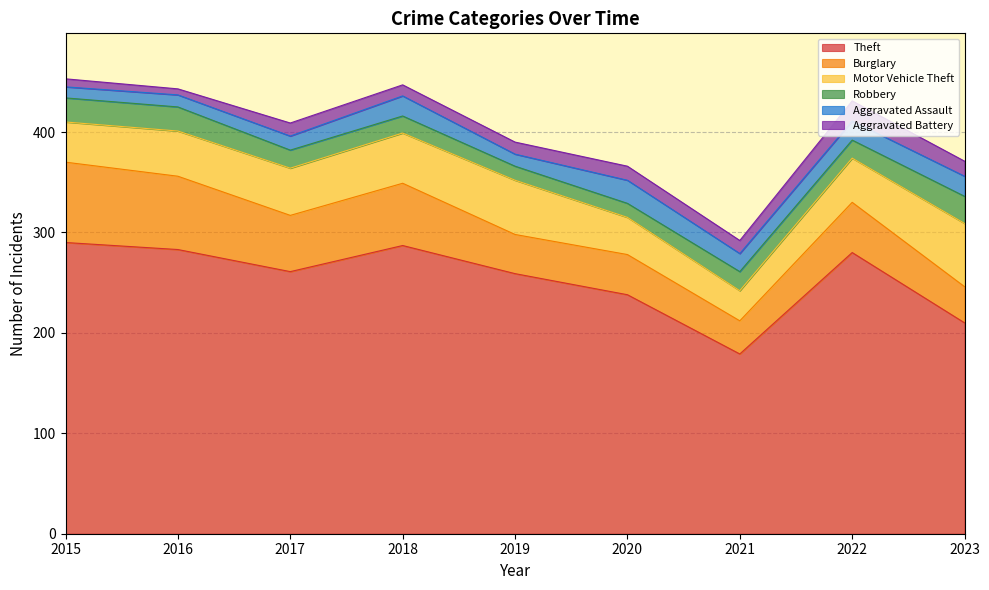

What are all the series names shown in the legend?

Theft, Burglary, Motor Vehicle Theft, Robbery, Aggravated Assault, Aggravated Battery